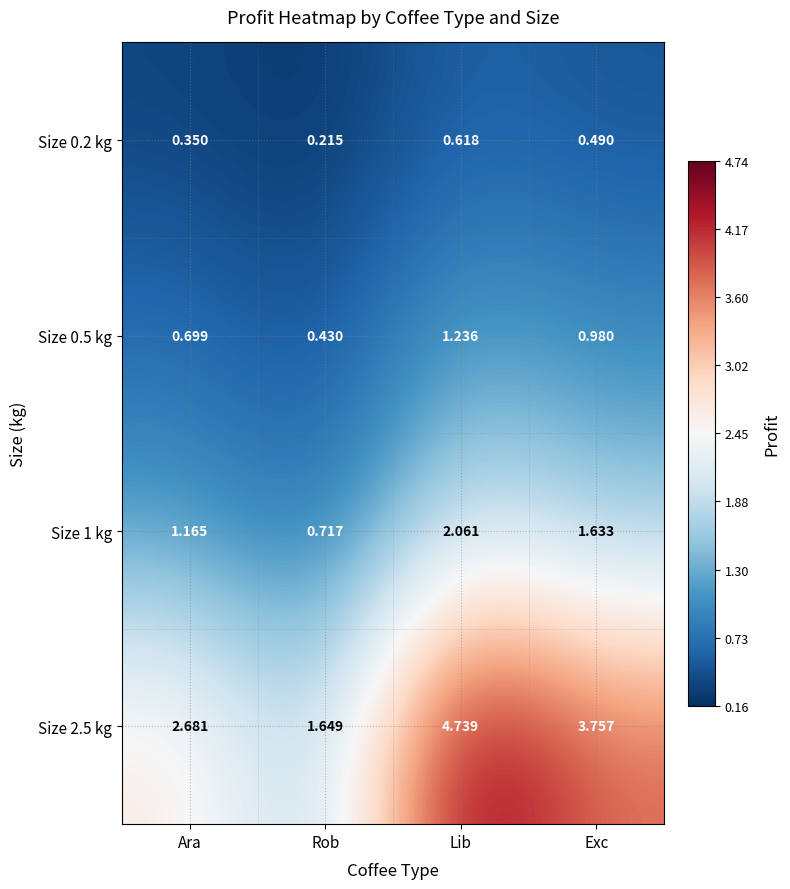

Which category has the lowest value across all series?

Rob